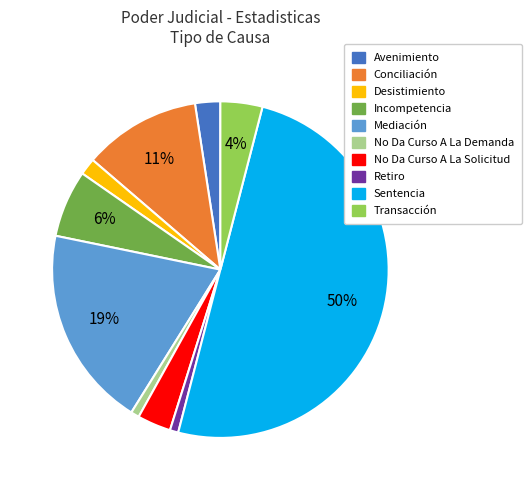

Combined, do Avenimiento and Transacción account for over 50%?

No